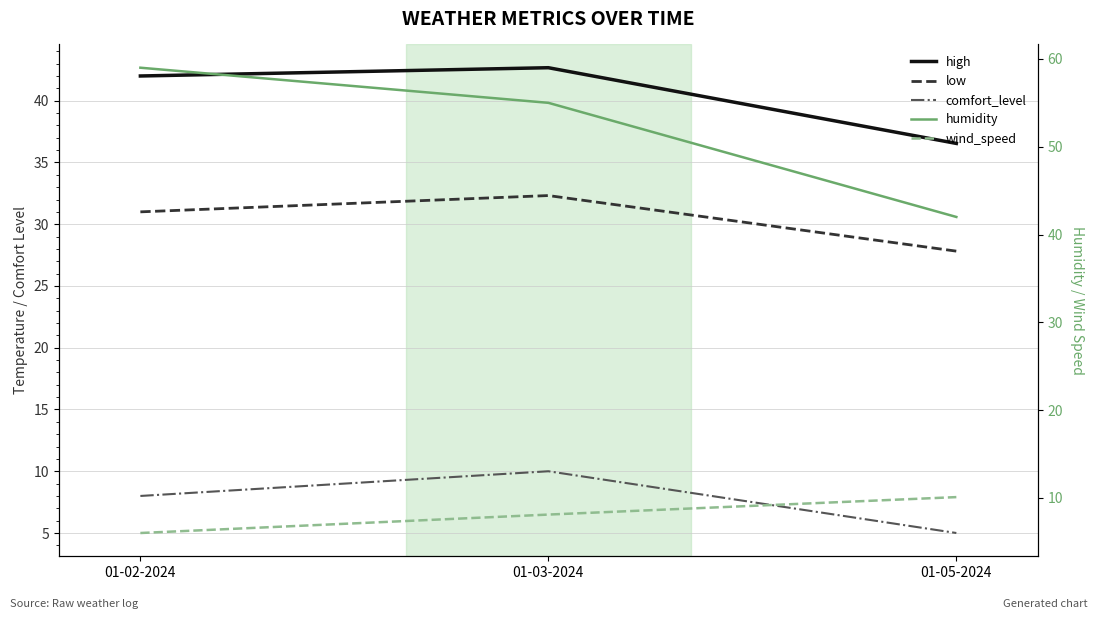

What is the minimum value shown in the chart?

5.0